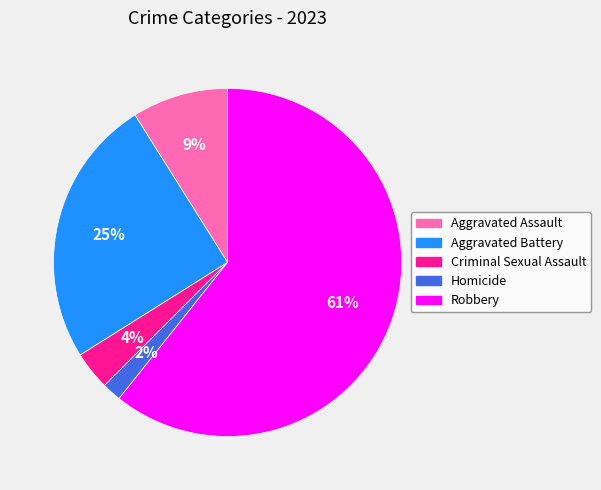

Which category has the biggest portion of the pie?

Robbery